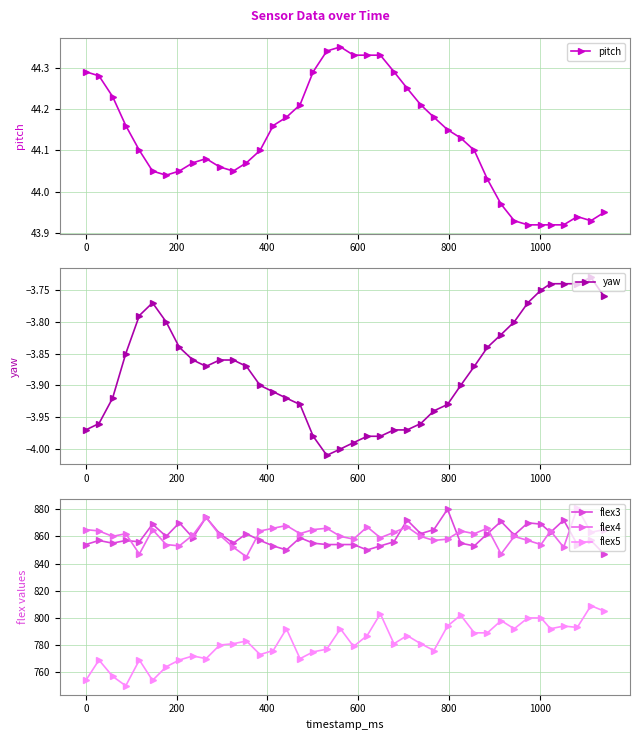

How many data points in flex4 are less than 862?

19